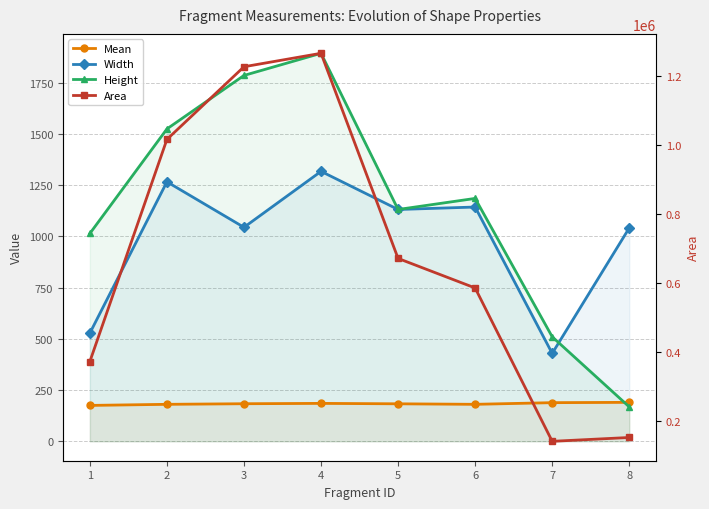

How many data points does each series have?

8